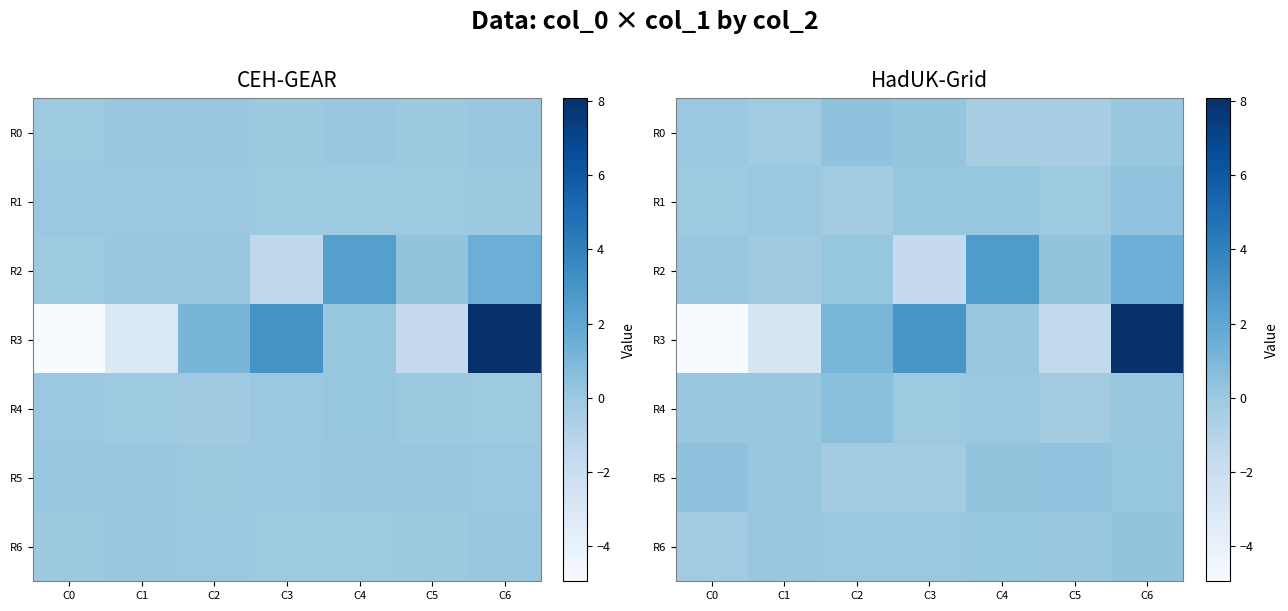

At C5, list the series in order from largest to smallest.

R5, R2, R6, R1, R4, R0, R3